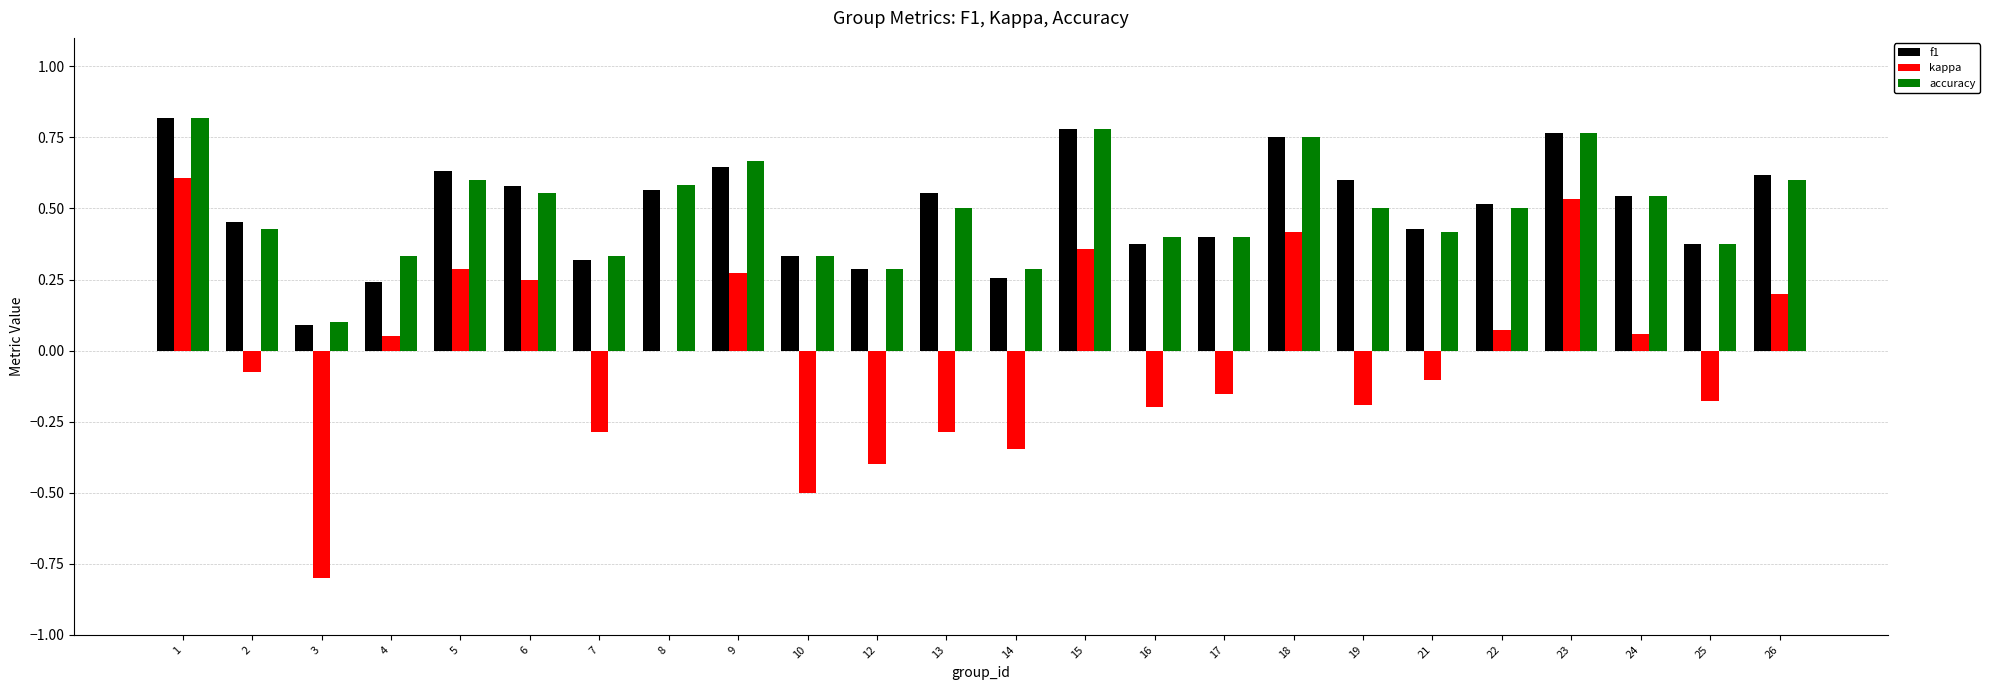

Is the value of f1 at 22 greater than the value of accuracy at 17?

Yes